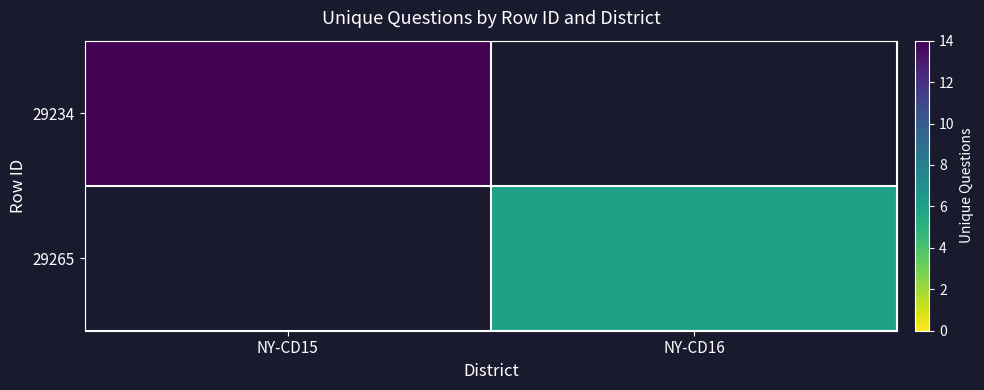

How many data points does each series have?

2